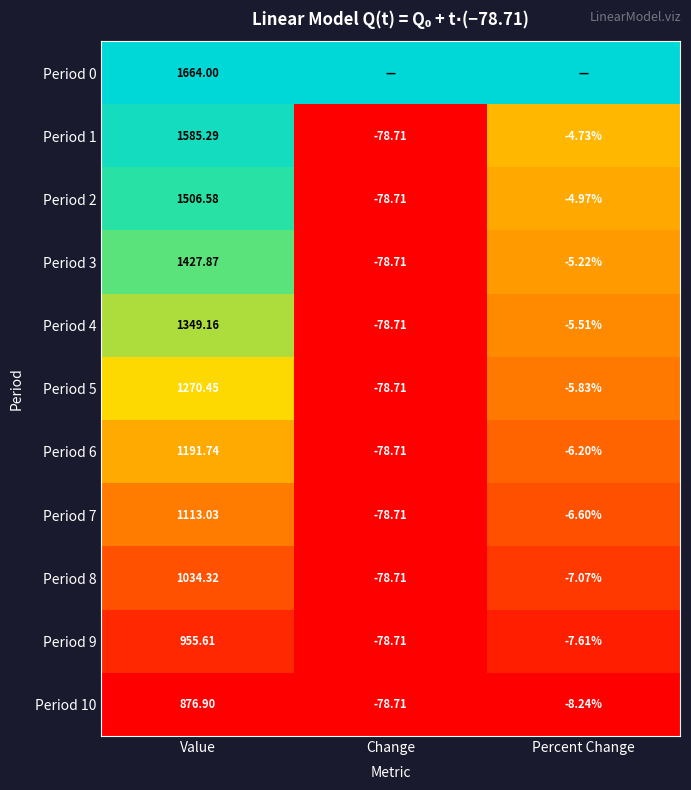

Is it true that Period 3 equals 1.1 at Value?

False